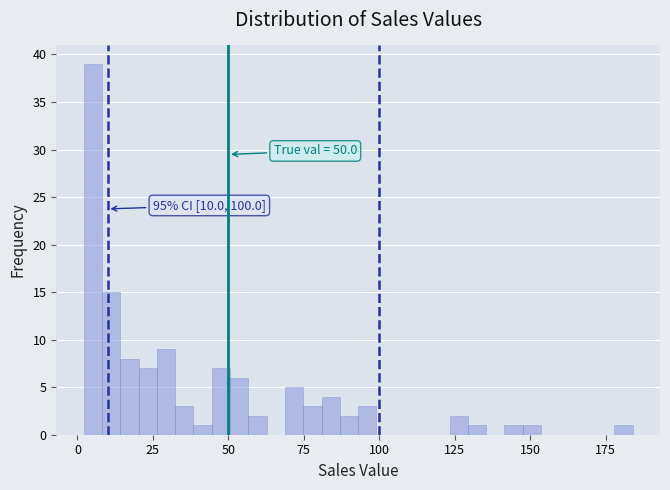

Read against the x-axis, roughly where is the centre of the tallest bar?

5